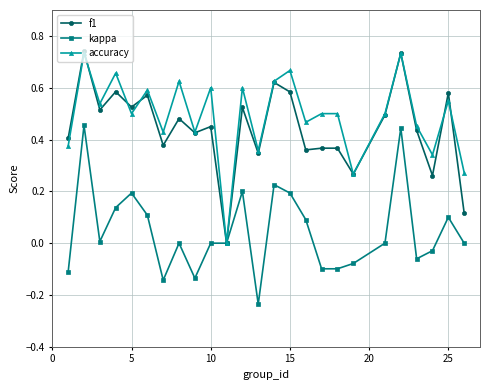

True or false: accuracy has more than 0 points higher than both neighbors.

True